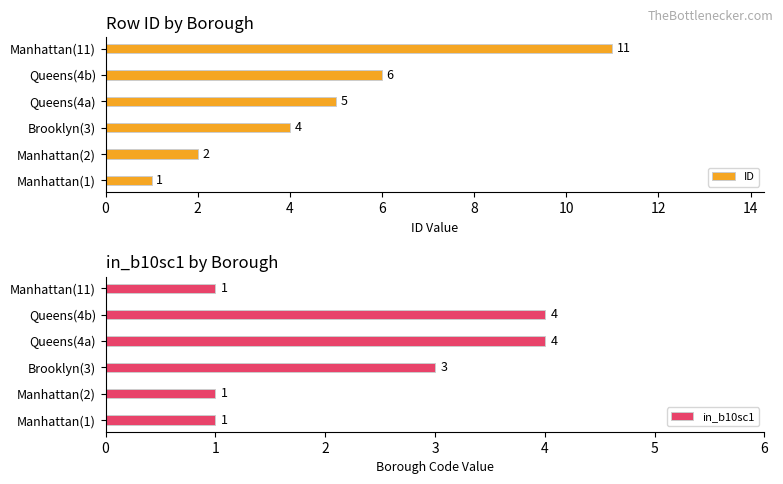

List the labels in order of ID value, smallest first.

Manhattan(1), Manhattan(2), Brooklyn(3), Queens(4a), Queens(4b), Manhattan(11)